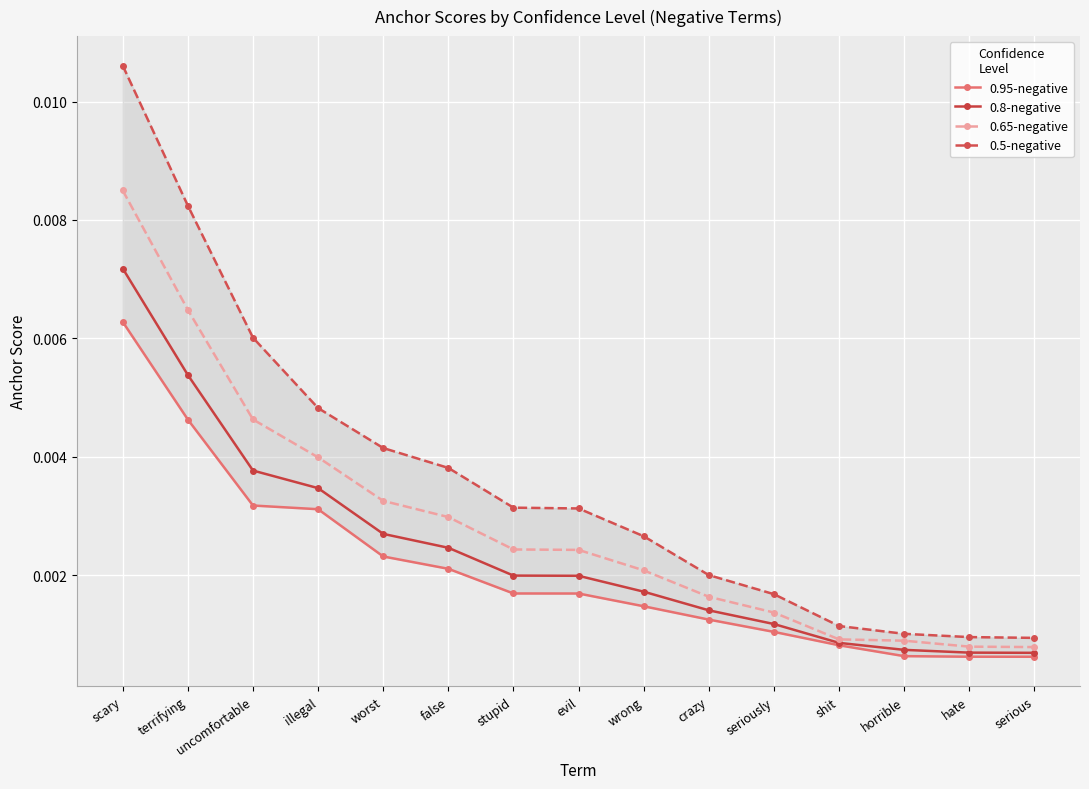

At which label does 0.8-negative reach its minimum?

serious